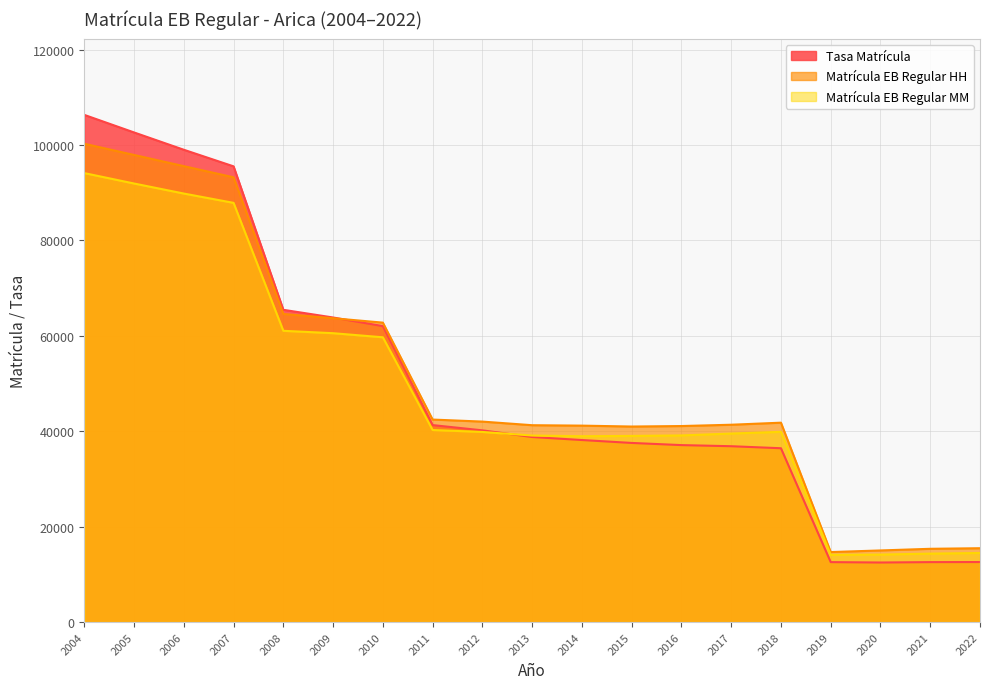

Reading right to left, transcribe all the data shown in this chart.

Matrícula EB Regular HH: 15480.0	15358.0	15014.0	14676.0	41798.0	41368.0	41094.0	40991.0	41180.0	41269.0	42026.0	42453.0	62773.0	63694.0	64597.0	93241.0	95579.0	97927.0	100275.0
Matrícula EB Regular MM: 14478.0	14346.0	14146.0	14092.0	39878.0	39517.0	39124.0	39022.0	38958.0	39102.0	39857.0	40262.0	59702.0	60558.0	61059.0	87881.0	89835.0	91939.0	94122.0
Tasa Matrícula: 12583.2	12565.6	12484.9	12566.0	36440.4	36863.4	37097.6	37550.9	38161.9	38791.7	40191.9	41291.6	62044.7	63849.0	65461.2	95536.5	99014.7	102645.3	106327.2